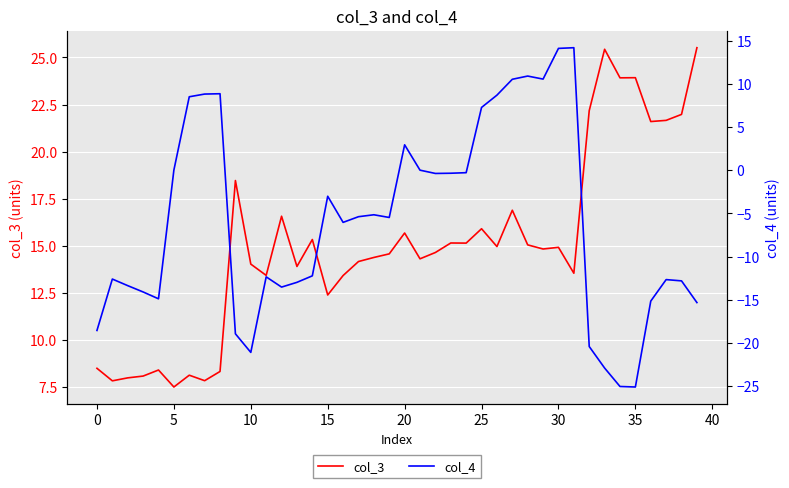

Which category has the highest value in the col_4 series?

31